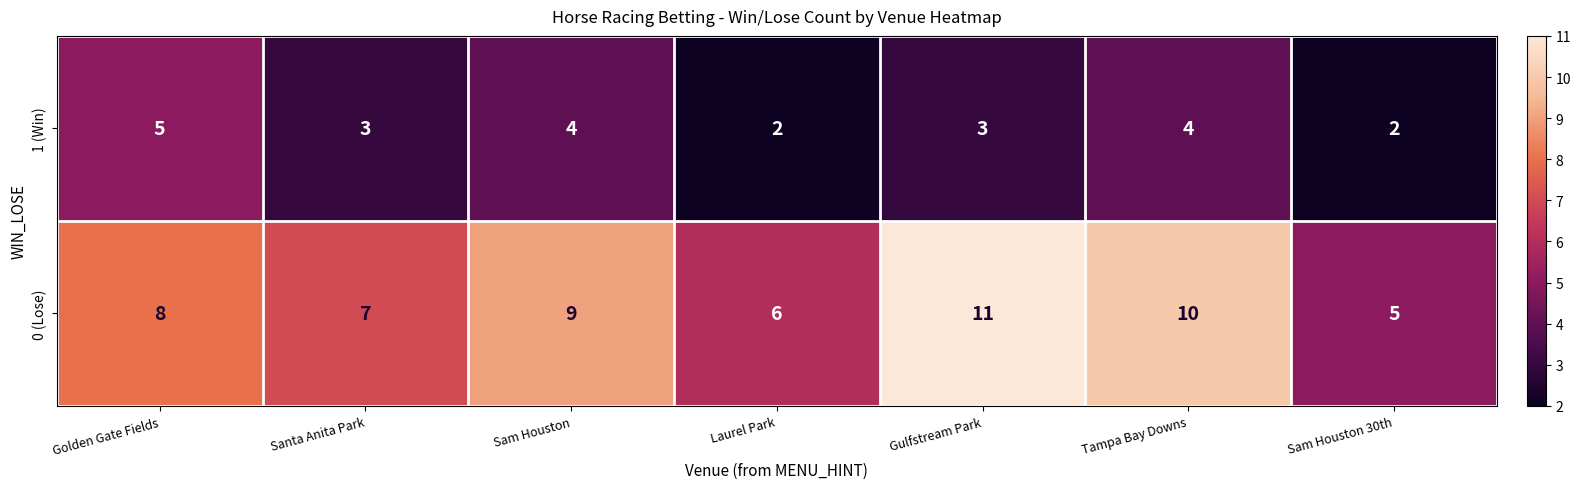

How many data points does each series have?

7